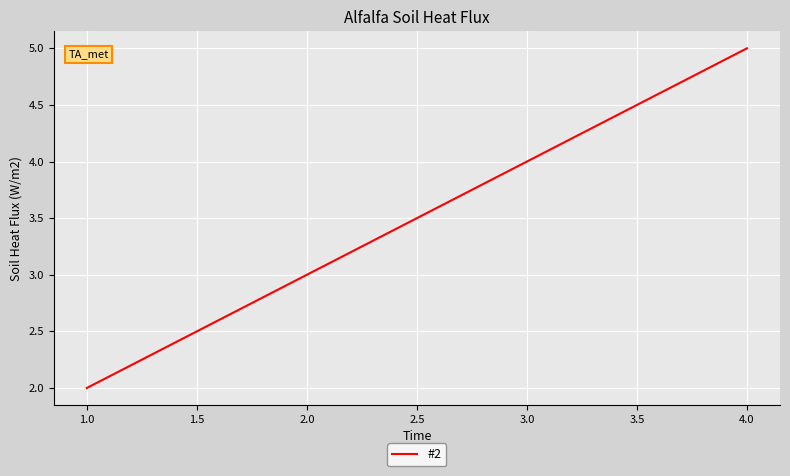

List the labels in order of value, largest first.

4.0, 3.0, 1.0